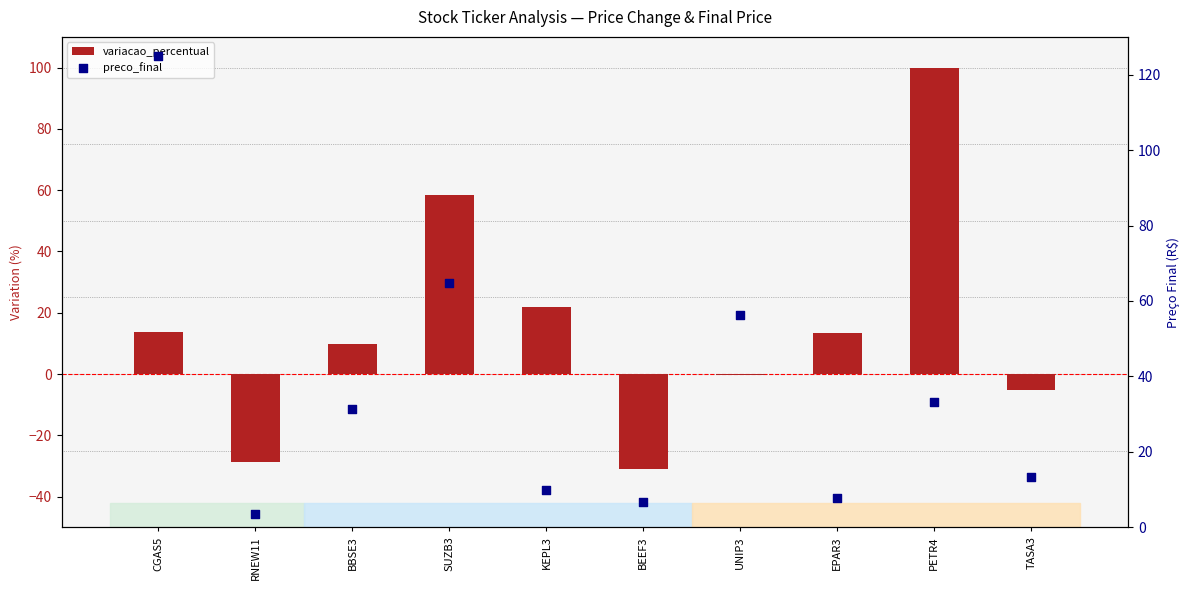

Which series has the widest spread of Y values?

variacao_percentual